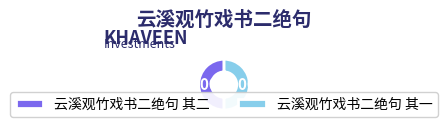

What is the ratio of the value at 云溪观竹戏书二绝句 其一 to the value at 云溪观竹戏书二绝句 其二?

1.0